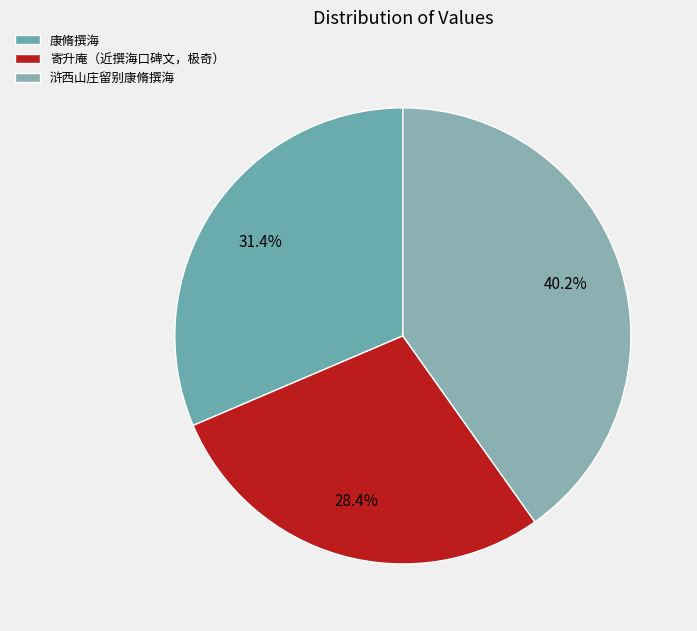

Count the number of slices in the pie.

3